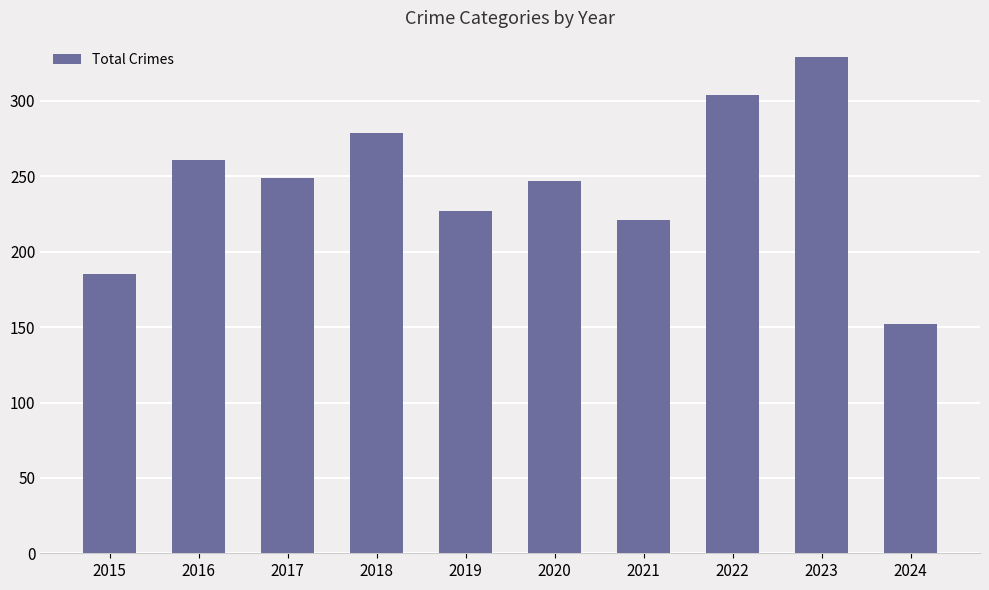

What is the ratio of the value at 2016 to the value at 2017?

1.0